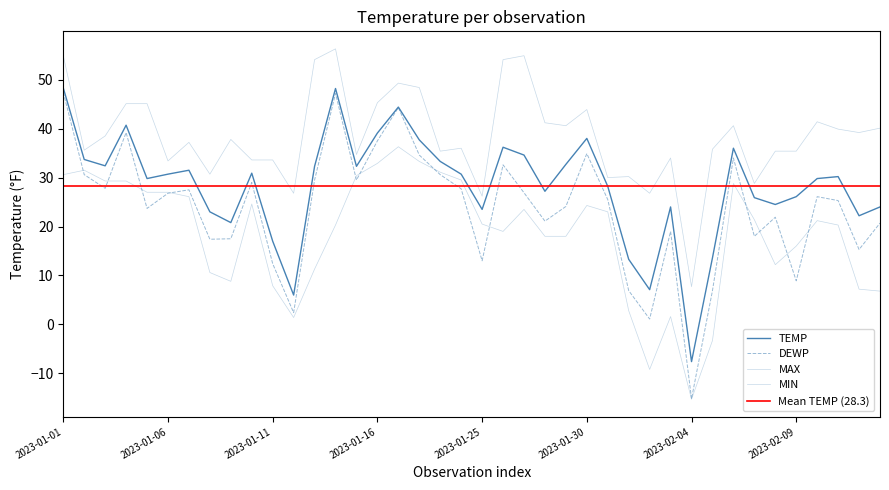

Rank the series at 2023-01-30 from highest to lowest value.

MAX, TEMP, DEWP, MIN